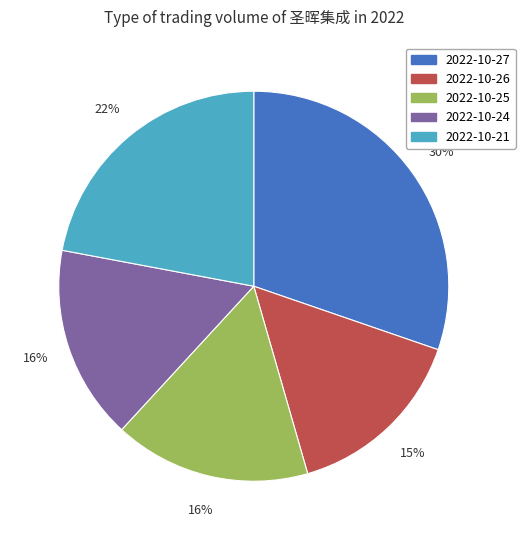

Approximately how many times larger is the value at 2022-10-26 compared to 2022-10-25?

0.9